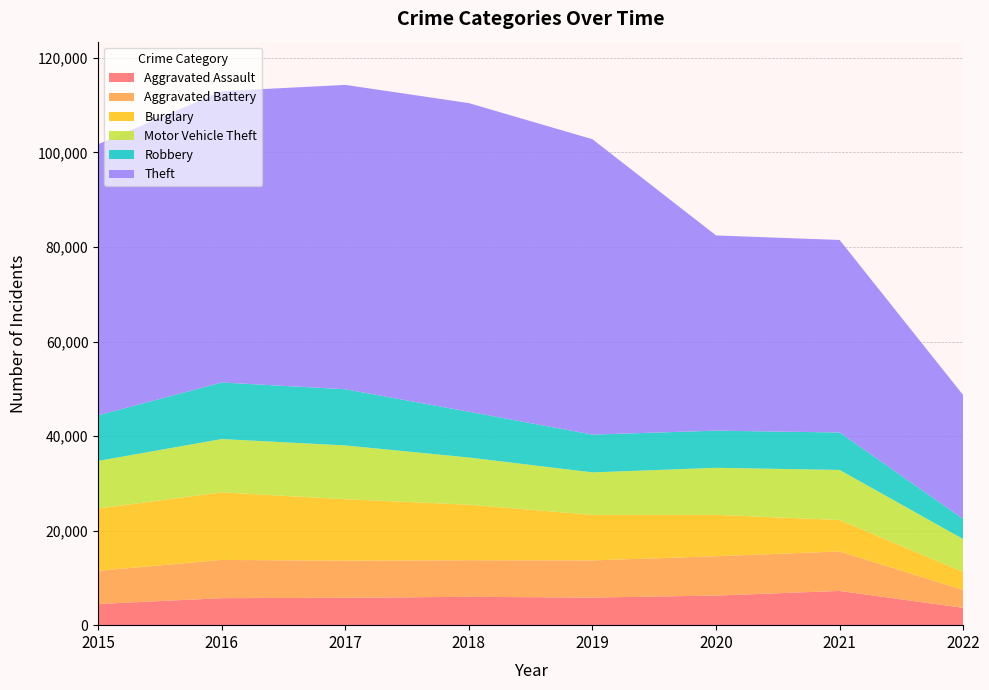

Reading left to right, what are all the values shown in this chart?

Aggravated Assault: 4480	5712	5793	6001	5840	6263	7243	3665
Aggravated Battery: 7018	8085	7845	7735	7857	8319	8347	3791
Burglary: 13184	14289	13001	11746	9639	8754	6653	3800
Motor Vehicle Theft: 10068	11286	11380	9983	8978	9953	10593	6954
Robbery: 9638	11960	11880	9679	7994	7855	7919	4255
Theft: 57347	61618	64380	65281	62476	41290	40720	26195